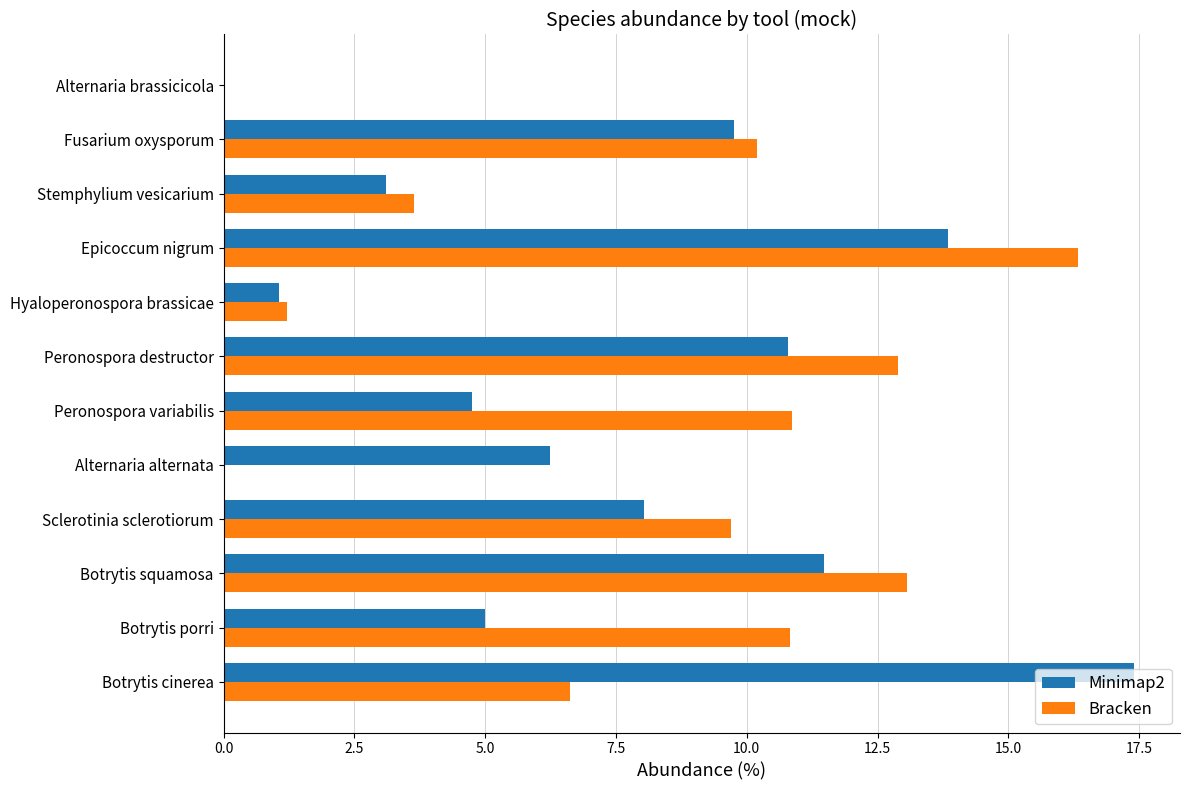

Read the Bracken value at Hyaloperonospora brassicae.

1.2